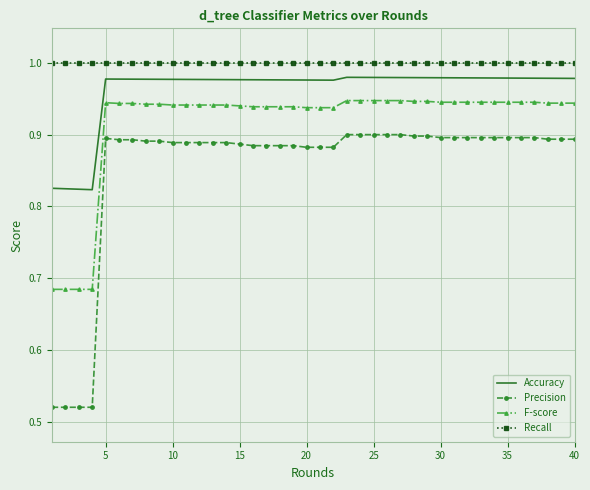

Which series has the largest total across all categories?

Recall